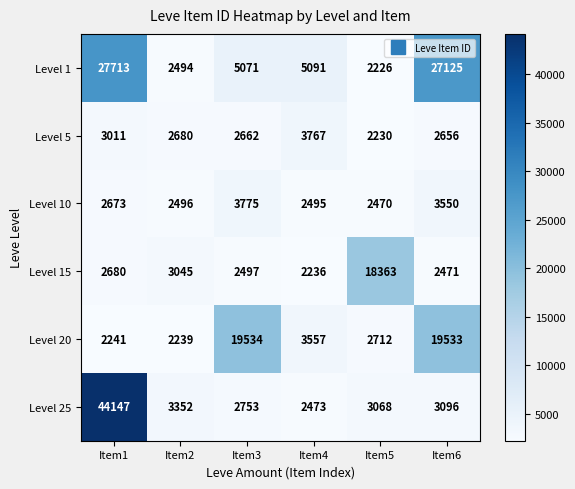

What is the difference between the maximum and second lowest values in the Level 25 series?

41394